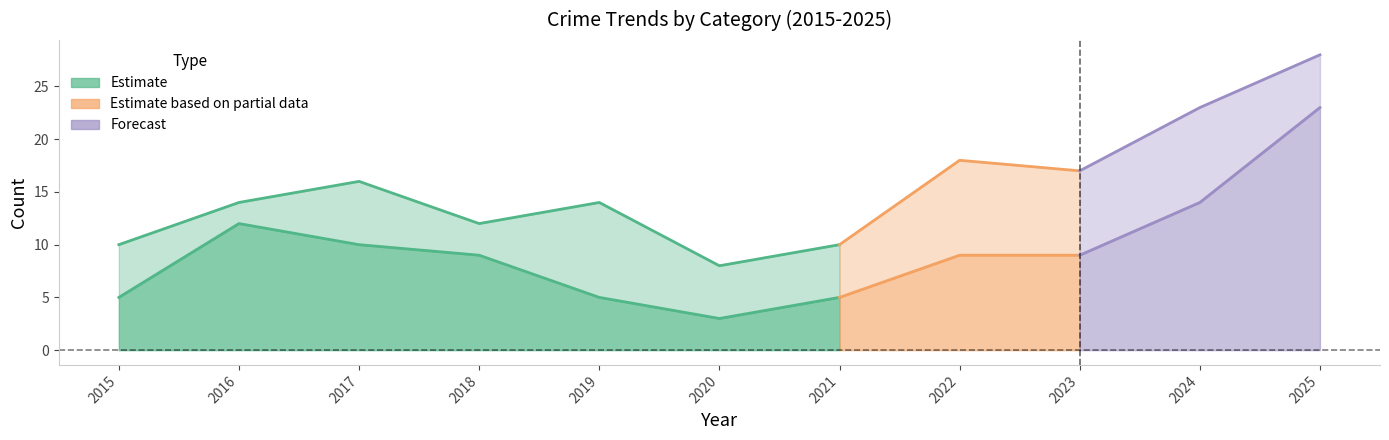

Reading left to right, list all the values displayed in this chart.

Aggravated Assault: 3	1	3	0	2	3	3	2	2	5	2
Aggravated Battery: 2	1	3	3	7	2	2	7	5	4	2
Robbery: 5	12	10	9	5	3	5	9	9	14	23
Total: 10	14	16	12	14	8	10	18	17	23	28